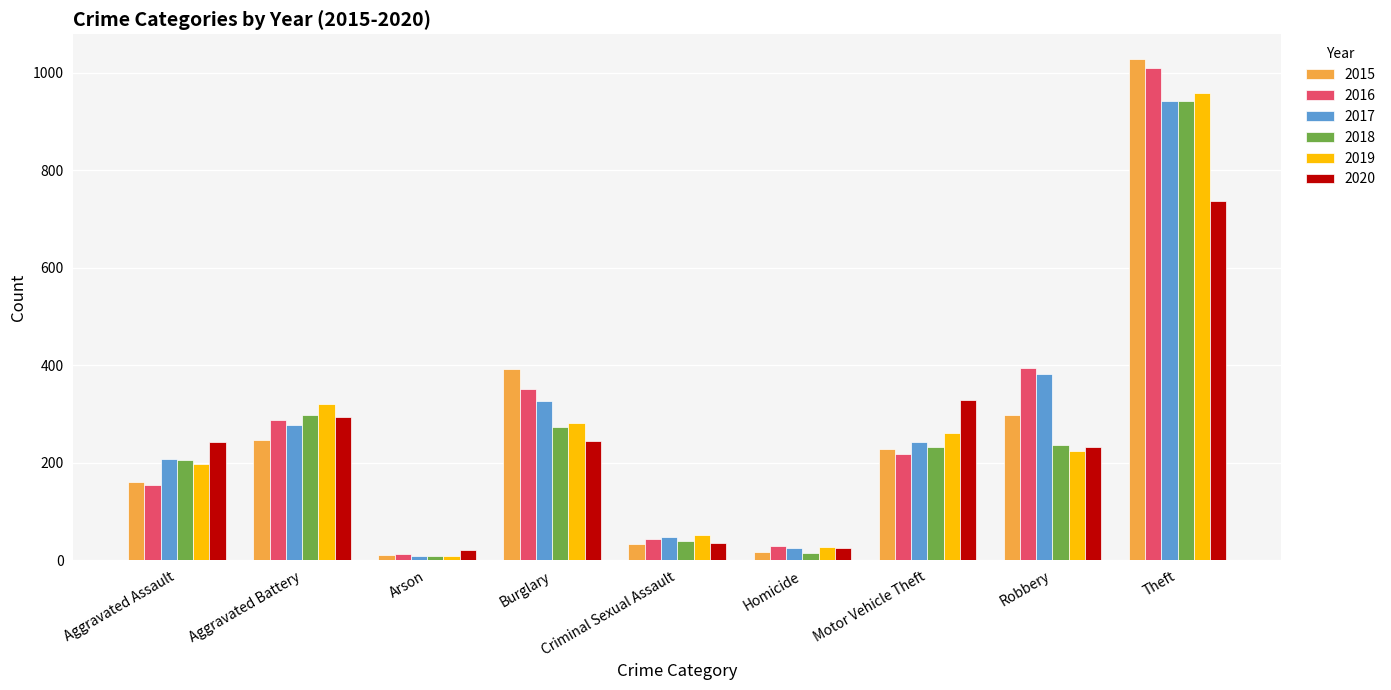

At which label does 2019 reach its minimum?

Arson